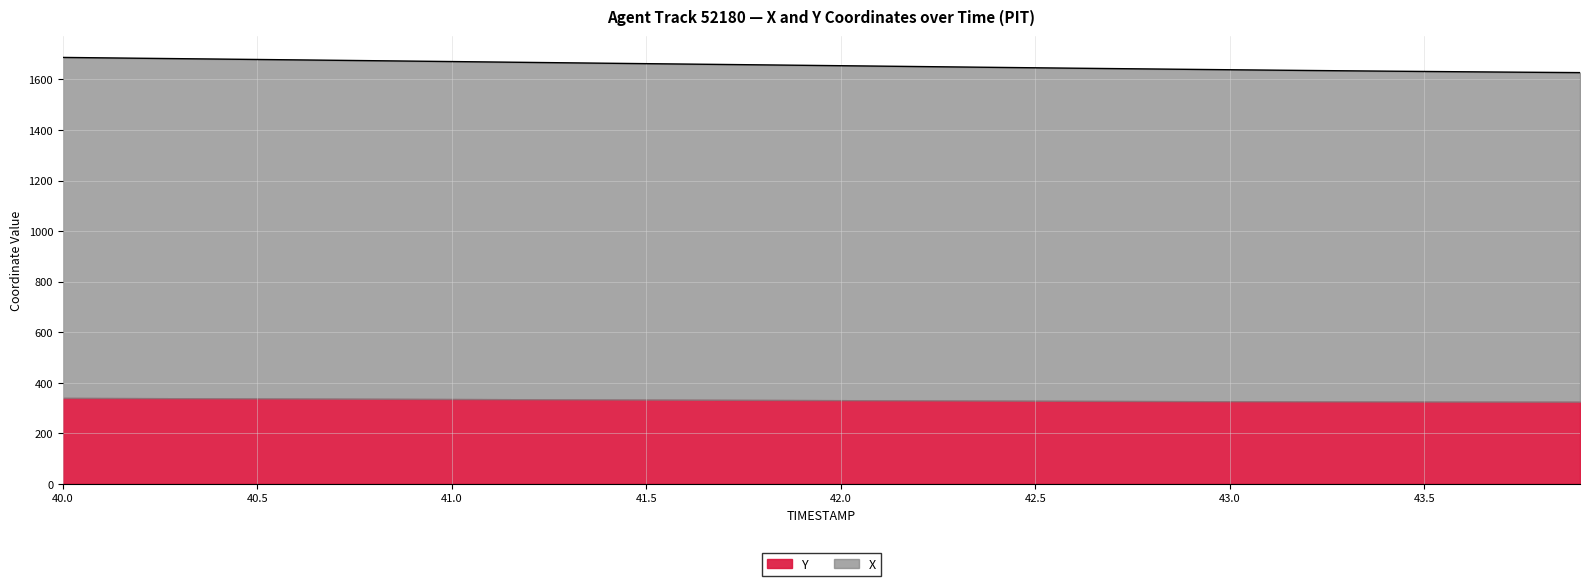

True or false: there are more than 0 points higher than both neighbors.

False